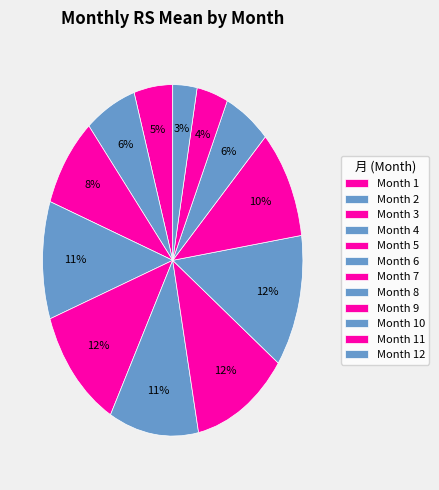

Count the number of slices in the pie.

12